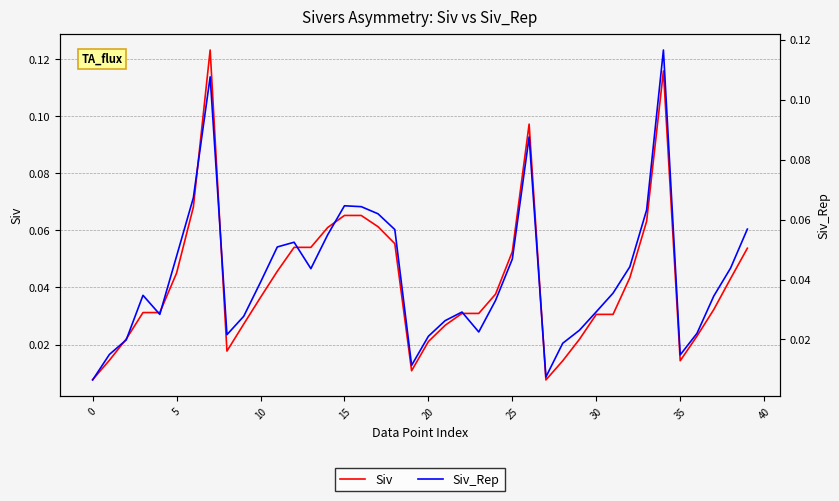

Reading right to left, list all the values displayed in this chart.

Siv: 0.1	0.0	0.0	0.0	0.0	0.1	0.1	0.0	0.0	0.0	0.0	0.0	0.0	0.1	0.1	0.0	0.0	0.0	0.0	0.0	0.0	0.1	0.1	0.1	0.1	0.1	0.1	0.1	0.0	0.0	0.0	0.0	0.1	0.1	0.0	0.0	0.0	0.0	0.0	0.0
Siv_Rep: 0.1	0.0	0.0	0.0	0.0	0.1	0.1	0.0	0.0	0.0	0.0	0.0	0.0	0.1	0.0	0.0	0.0	0.0	0.0	0.0	0.0	0.1	0.1	0.1	0.1	0.1	0.0	0.1	0.1	0.0	0.0	0.0	0.1	0.1	0.0	0.0	0.0	0.0	0.0	0.0